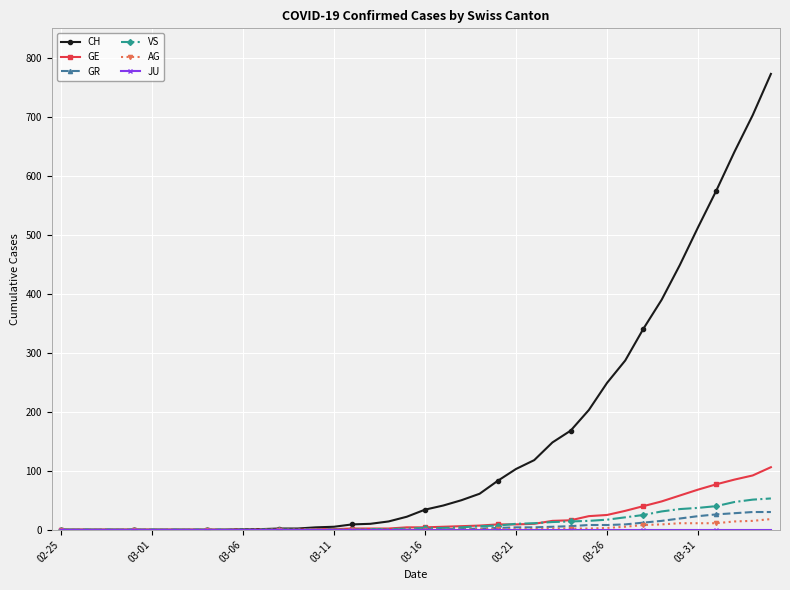

Which series has the largest total across all categories?

CH